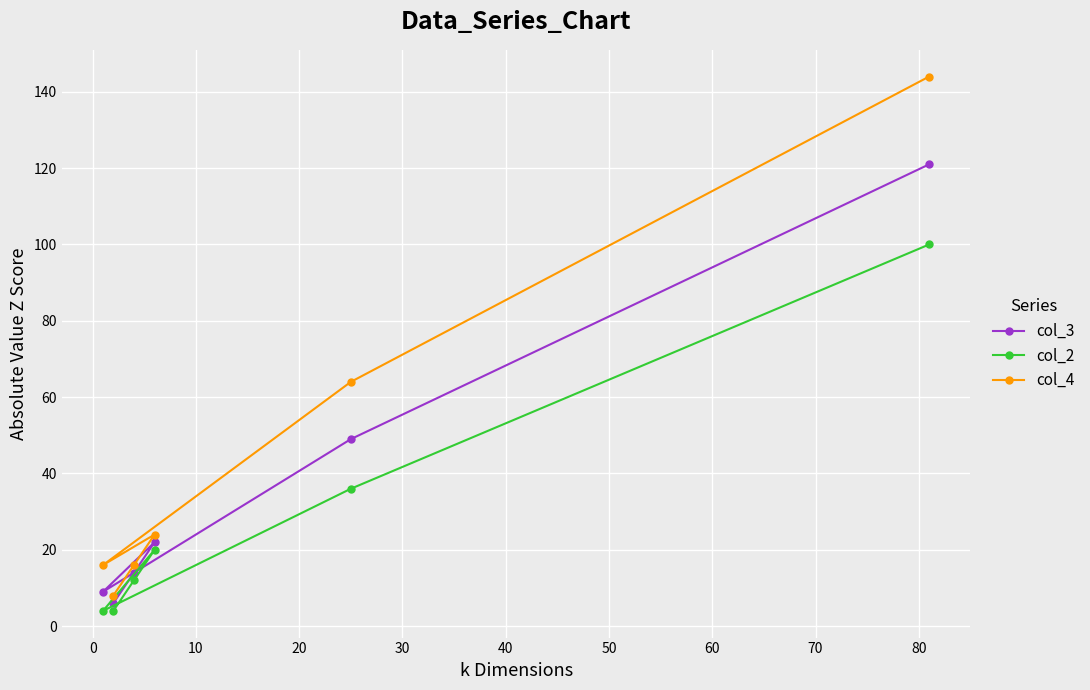

What is the highest value of the col_2 series?

100